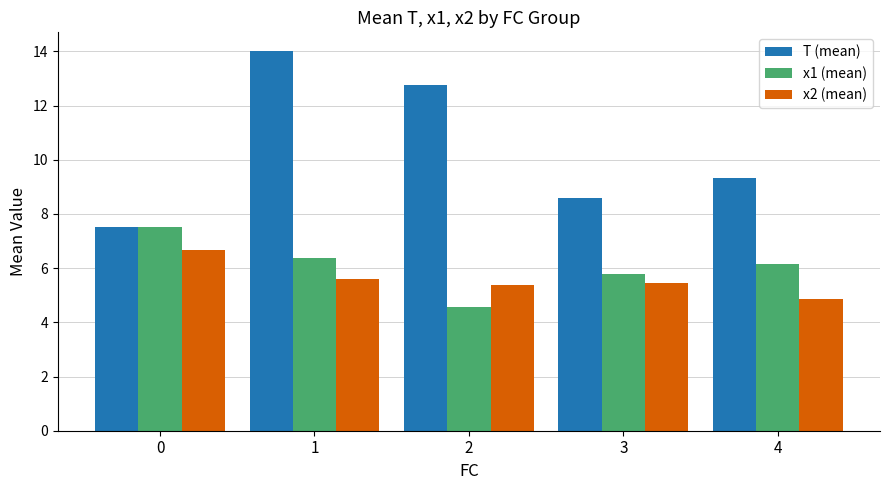

What is the minimum value shown in the chart?

4.6